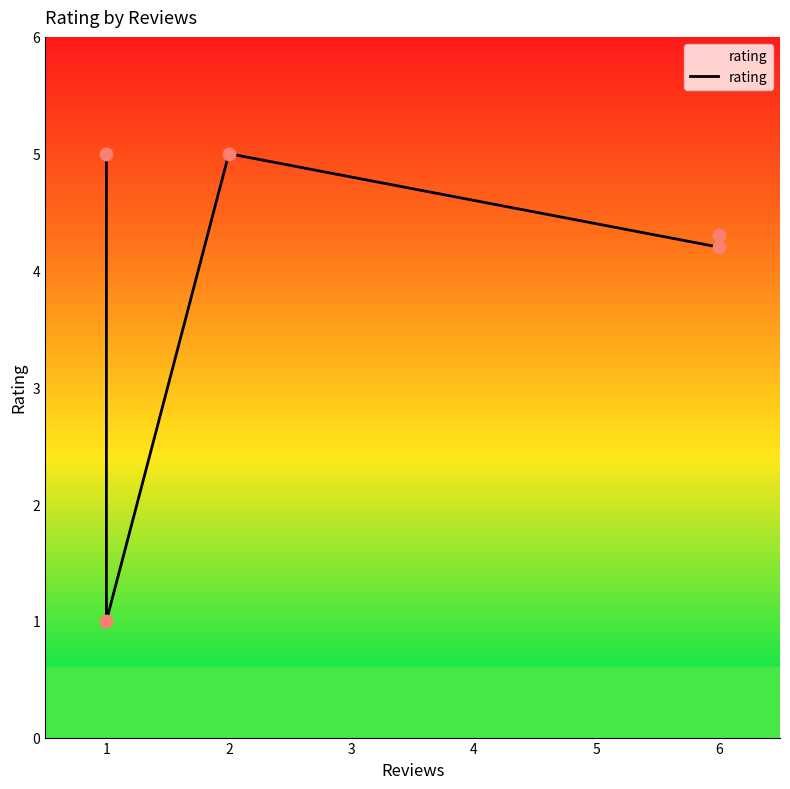

What is the ratio of the value at 1 to the value at 0?

0.2